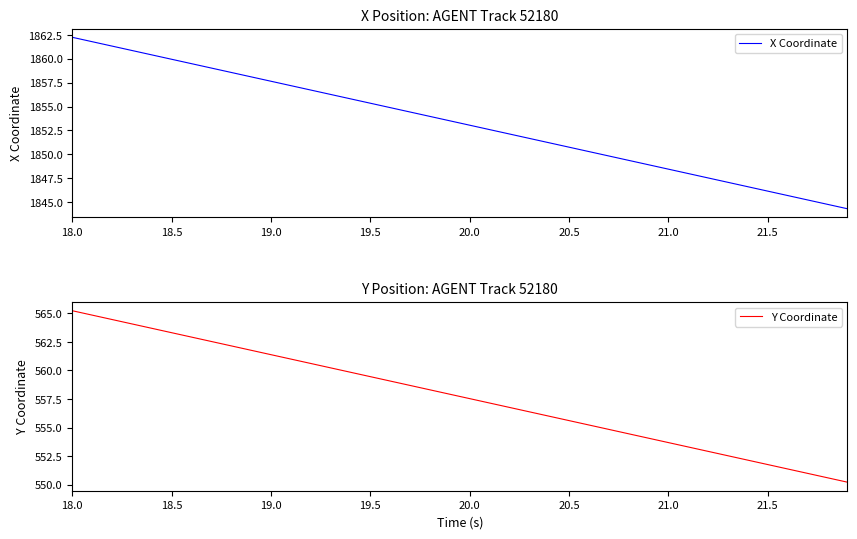

True or false: X Coordinate has a value of 2859.4 at 21.0.

False